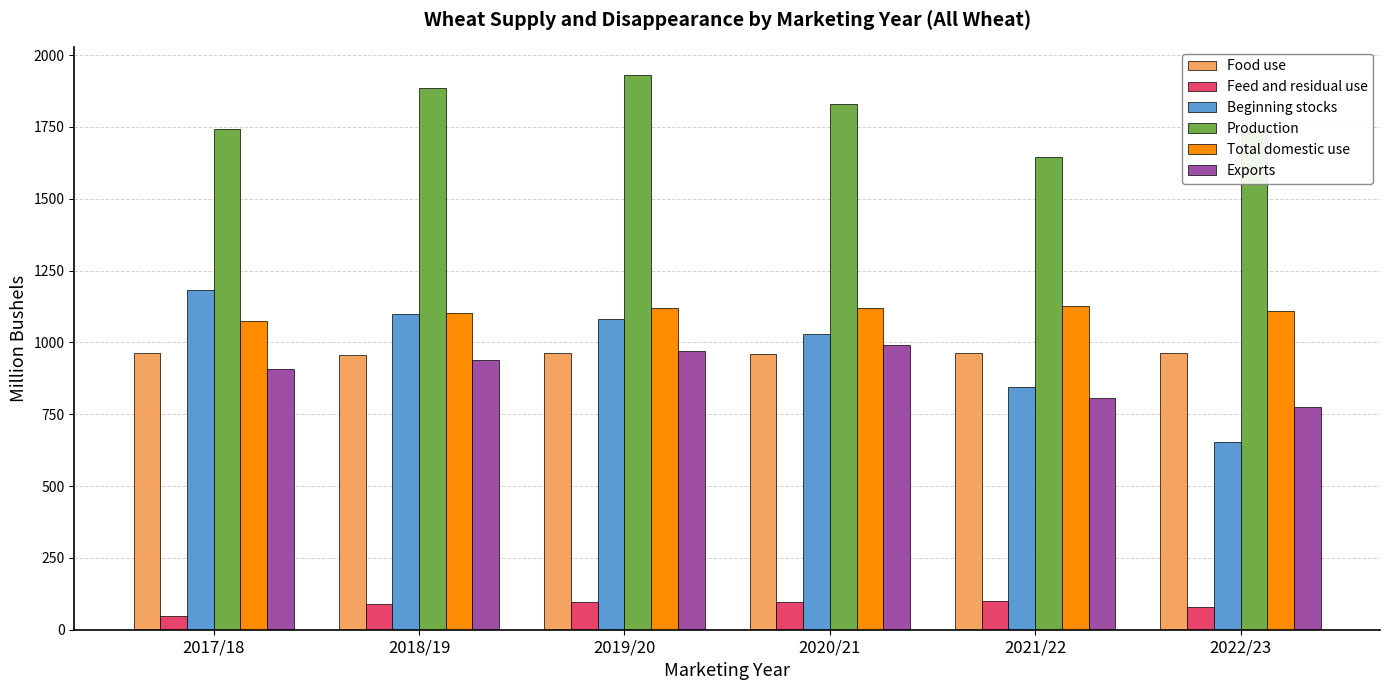

What value does the Exports series have at 2017/18?

906.0